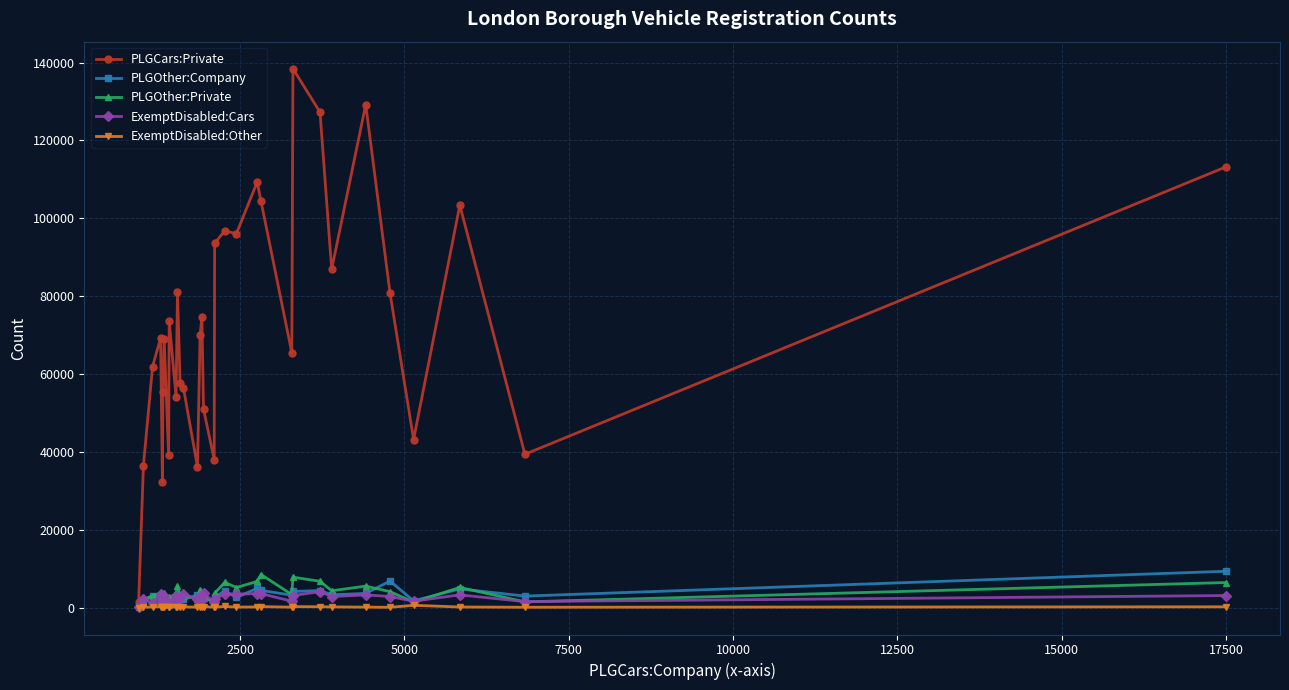

Which series has the largest total across all categories?

PLGCars:Private